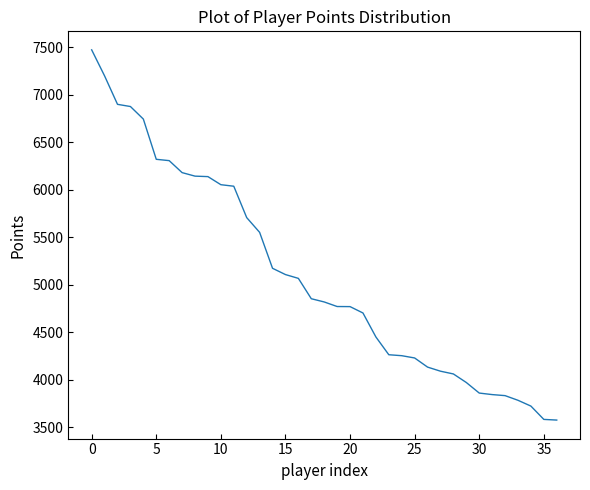

How many distinct data groups are displayed?

1